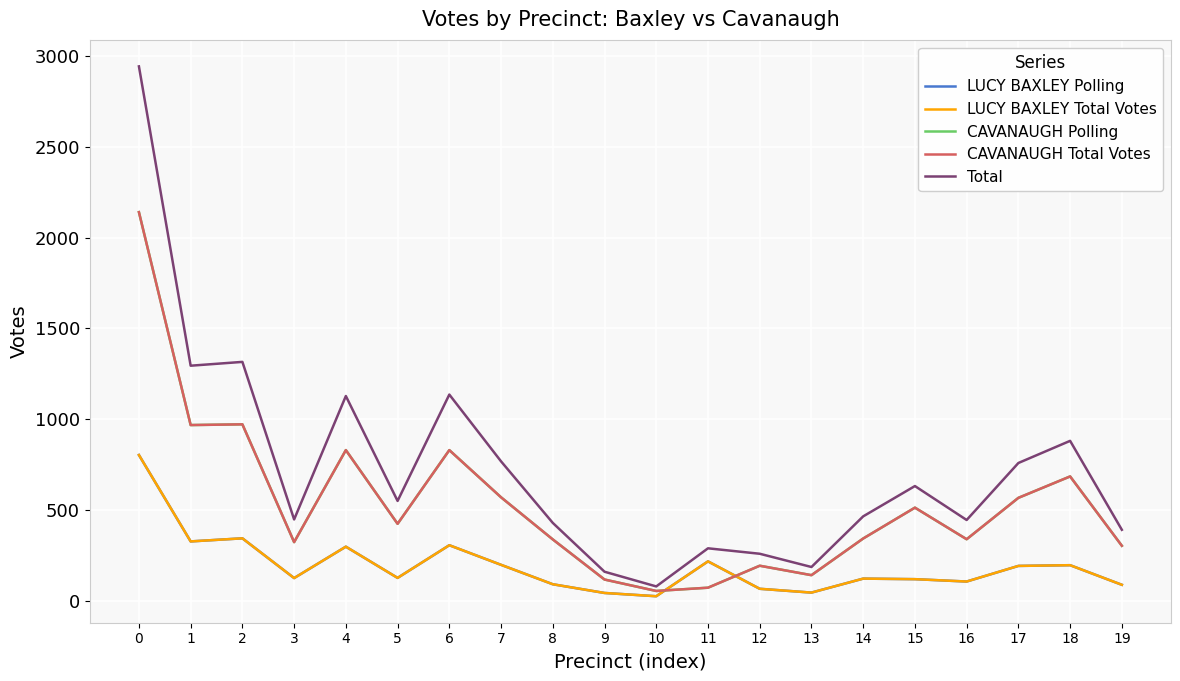

Reading left to right, transcribe all the data shown in this chart.

LUCY BAXLEY Polling: 0=803	1=327	2=344	3=125	4=298	5=126	6=306	7=198	8=91	9=43	10=25	11=217	12=66	13=45	14=122	15=119	16=106	17=192	18=196	19=88
LUCY BAXLEY Total Votes: 0=803	1=327	2=344	3=125	4=298	5=126	6=306	7=198	8=91	9=43	10=25	11=217	12=66	13=45	14=122	15=119	16=106	17=192	18=196	19=88
CAVANAUGH Polling: 0=2141	1=968	2=972	3=323	4=830	5=424	6=830	7=570	8=338	9=117	10=54	11=72	12=193	13=141	14=343	15=513	16=339	17=567	18=685	19=303
CAVANAUGH Total Votes: 0=2141	1=968	2=972	3=323	4=830	5=424	6=830	7=570	8=338	9=117	10=54	11=72	12=193	13=141	14=343	15=513	16=339	17=567	18=685	19=303
Total: 0=2944	1=1295	2=1316	3=448	4=1128	5=550	6=1136	7=768	8=429	9=160	10=79	11=289	12=259	13=186	14=465	15=632	16=445	17=759	18=881	19=391